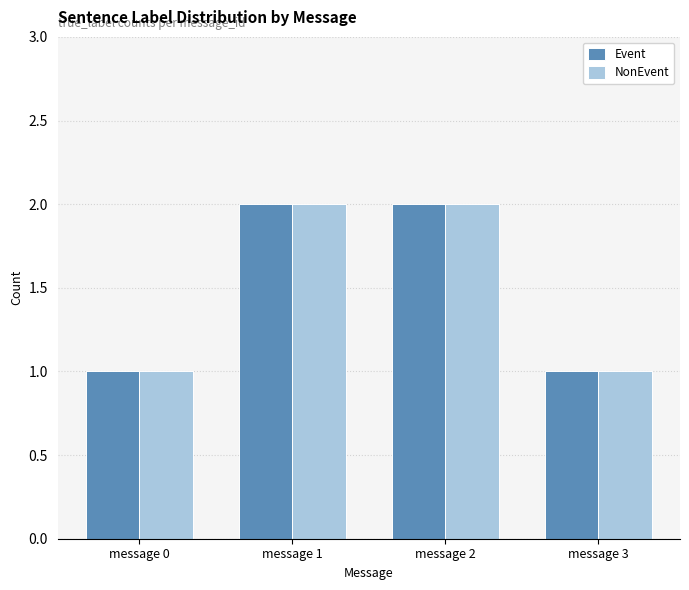

Is it true that Event equals 1 at message 0?

True